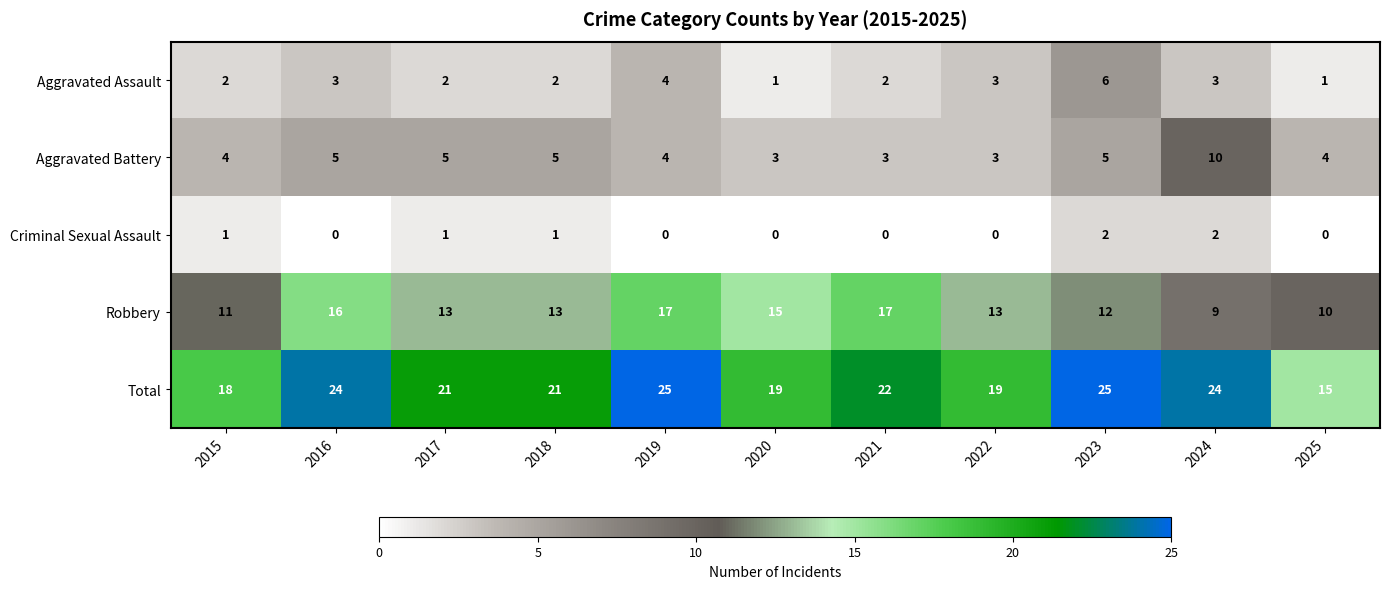

What is the maximum value for Aggravated Assault?

6